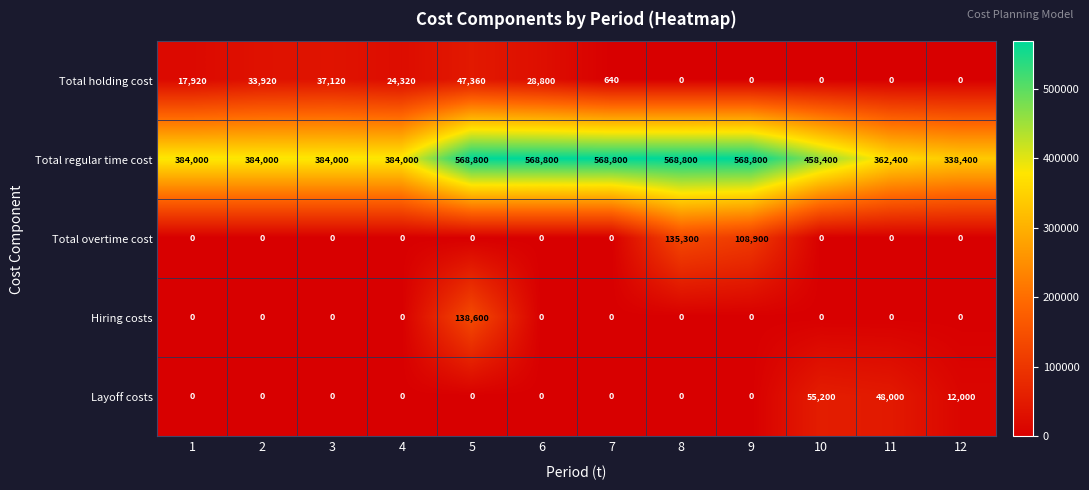

At which label does Total regular time cost first exceed 458400?

5